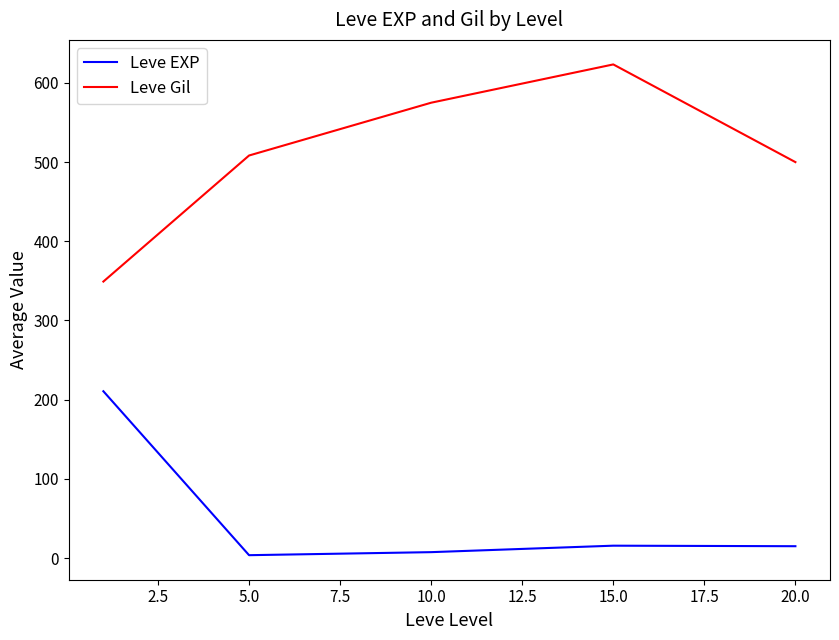

True or false: Leve Gil and Leve EXP cross at least once.

False